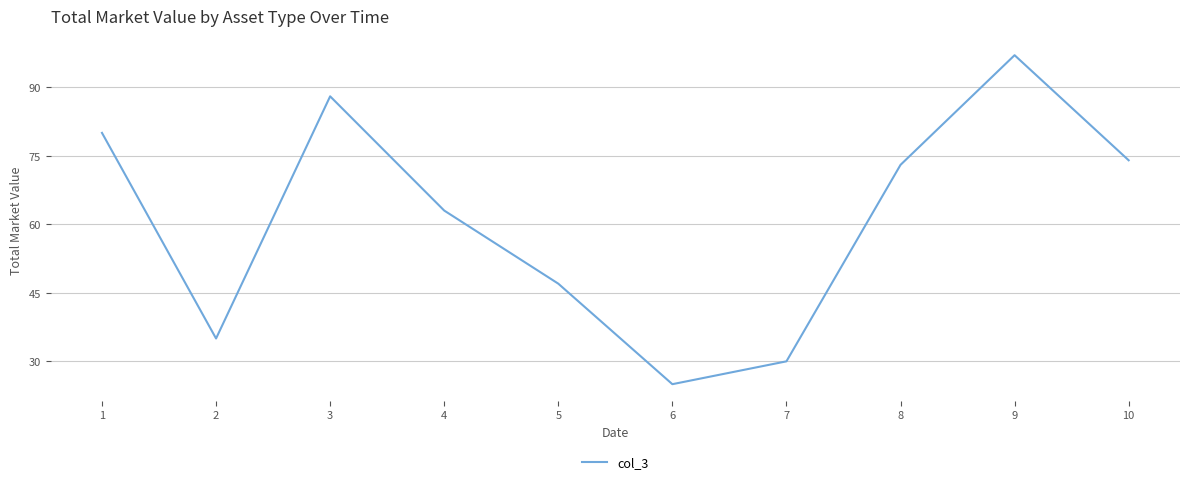

What is the maximum value shown in the chart?

97